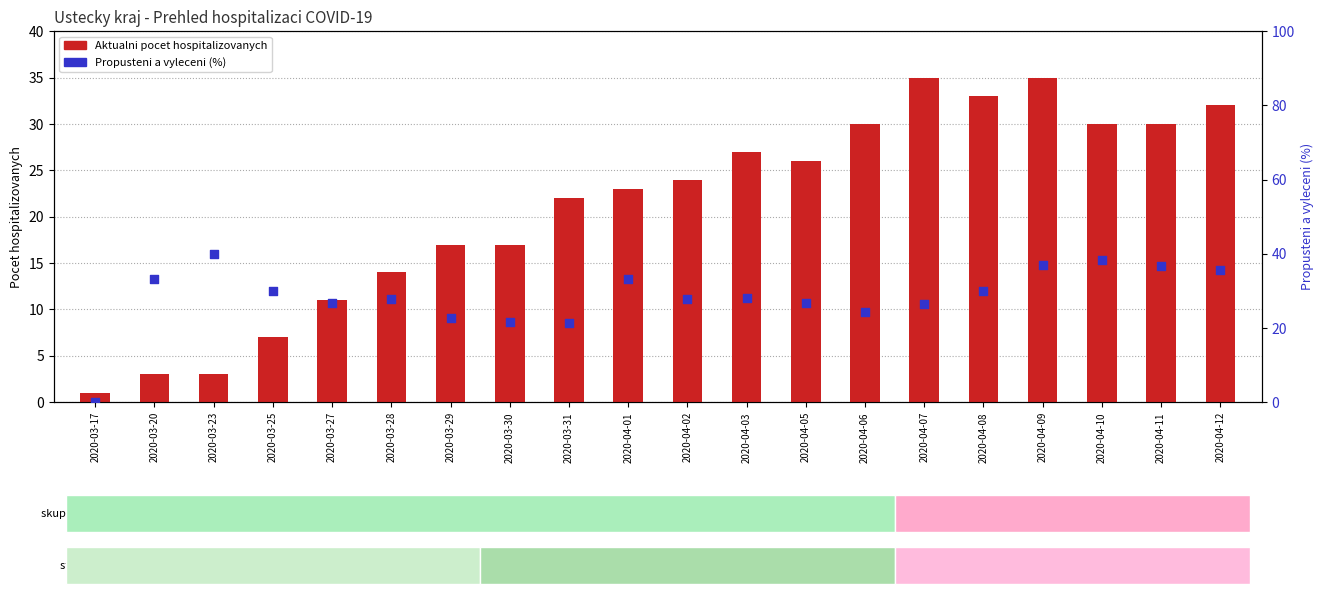

At which category is the sum across all series the highest?

2020-04-09